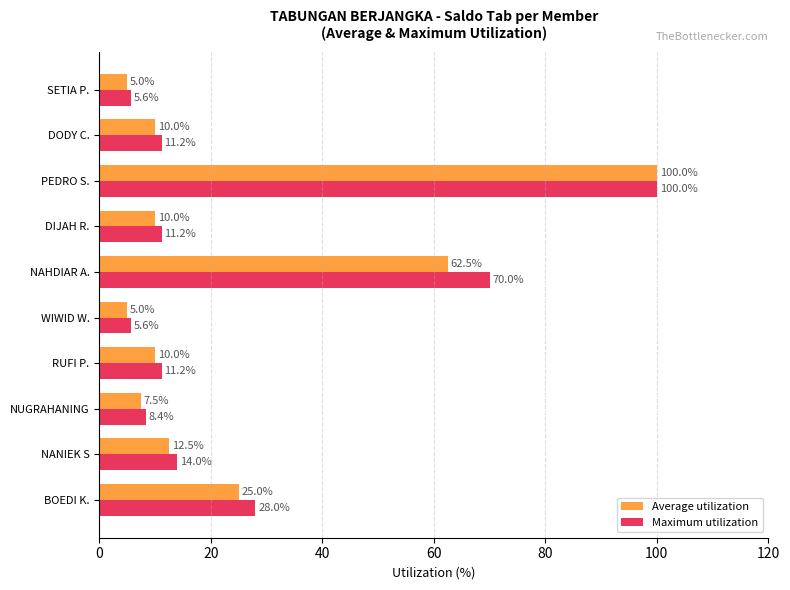

How many values in the Maximum utilization series exceed 11?

7